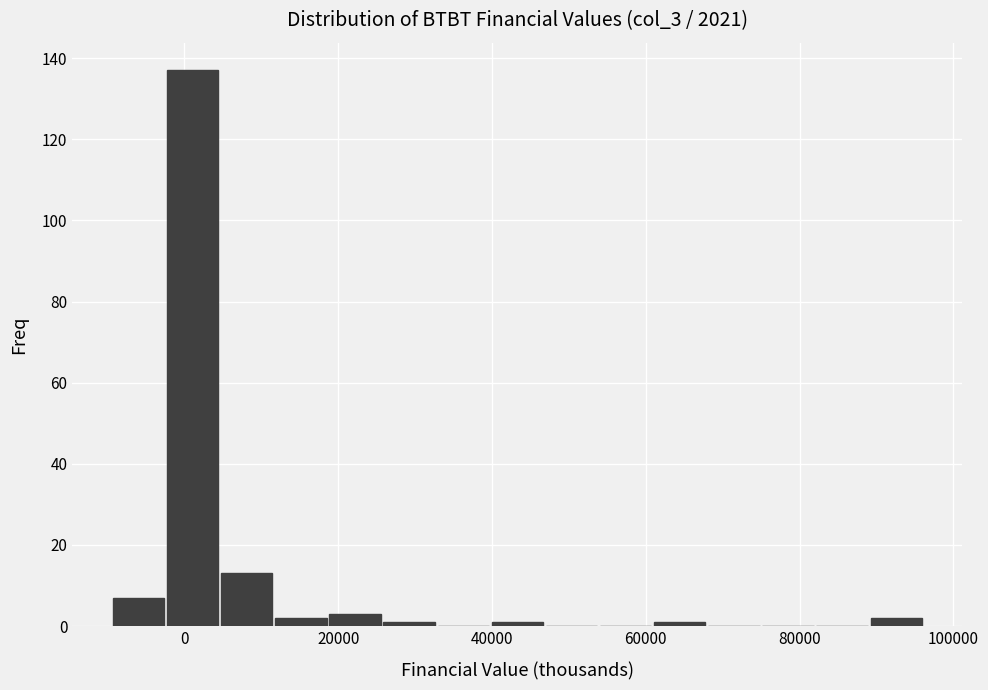

Read against the x-axis, roughly where is the centre of the tallest bar?

2000